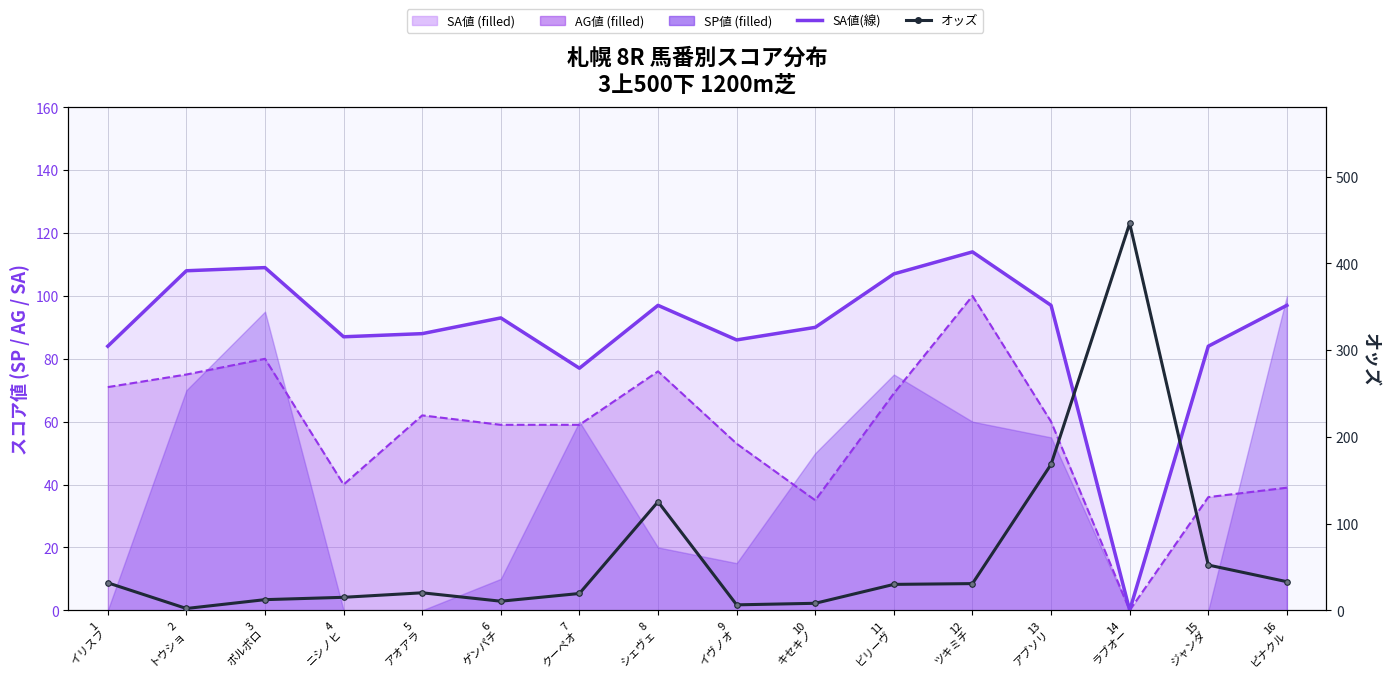

The value of オッズ at 11
ビリーヴ is 29.9. True or false?

True